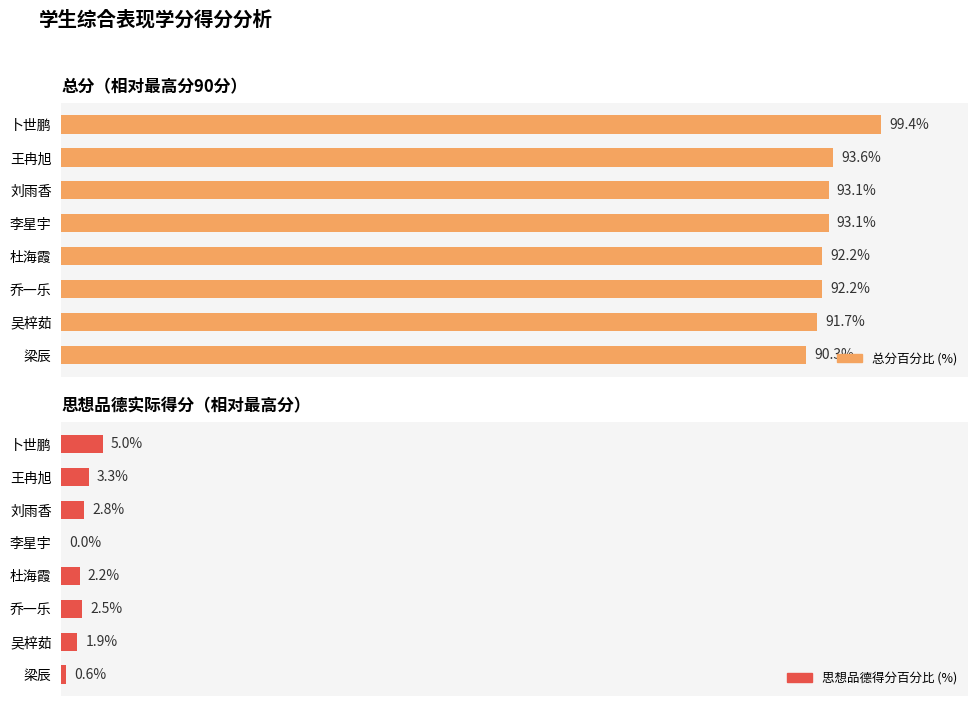

How many groups of bars are there?

8